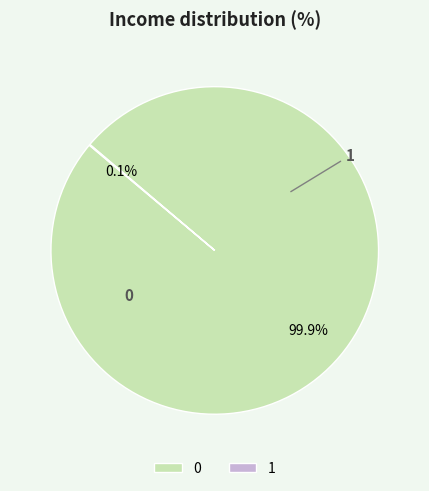

Does any single category account for the majority?

Yes